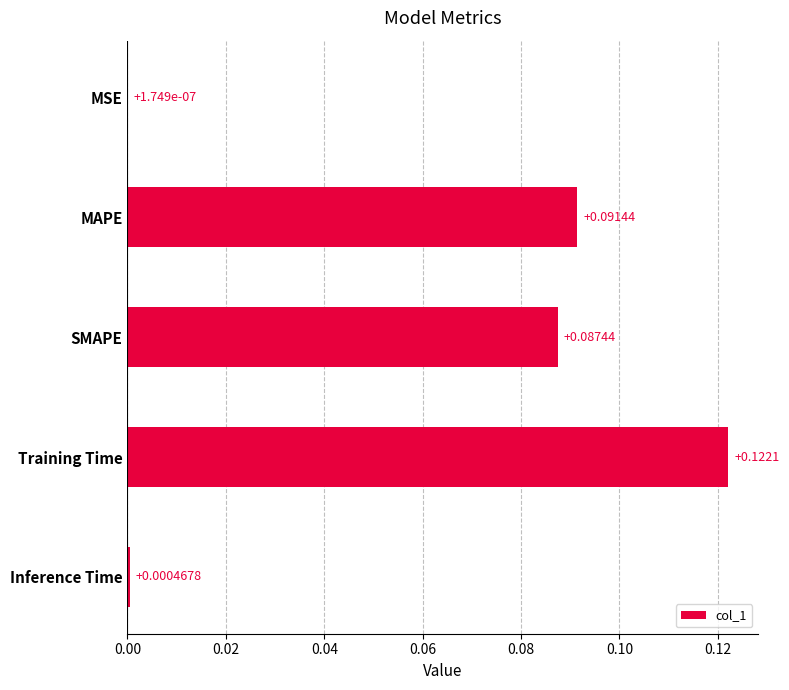

At which category does the chart reach its peak across all series?

Training Time